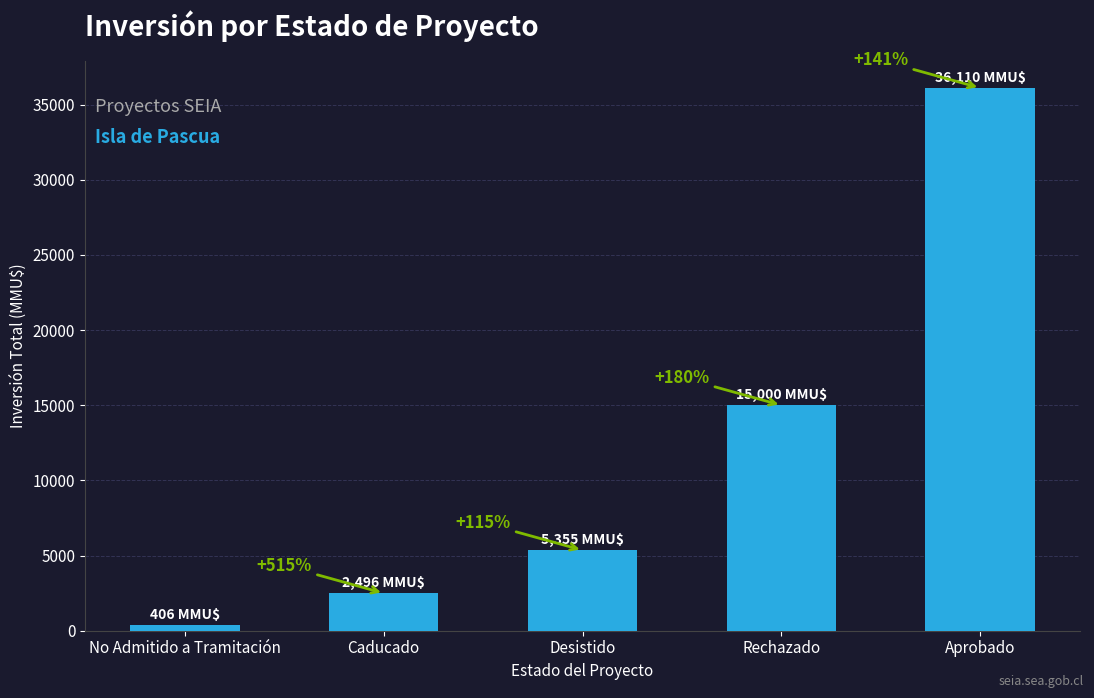

How many bars are there in total?

5